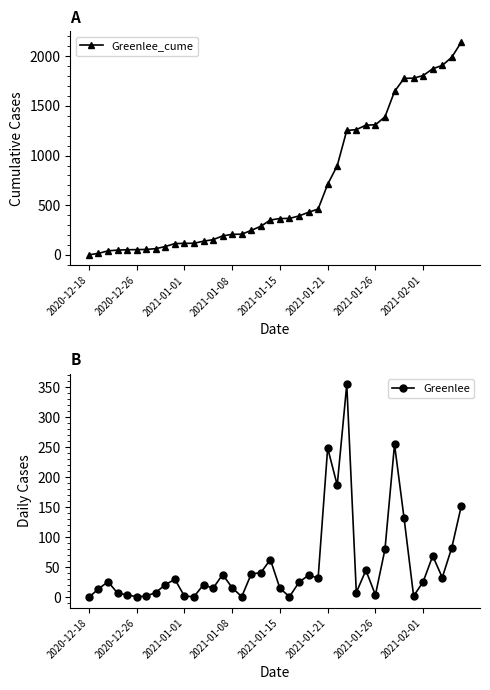

What is the minimum value for Greenlee_cume?

2